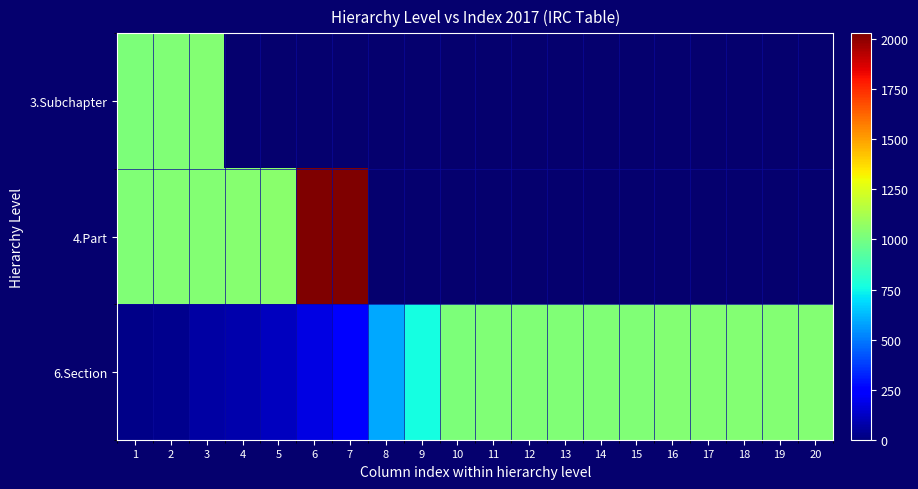

At which category is the sum across all series the highest?

7